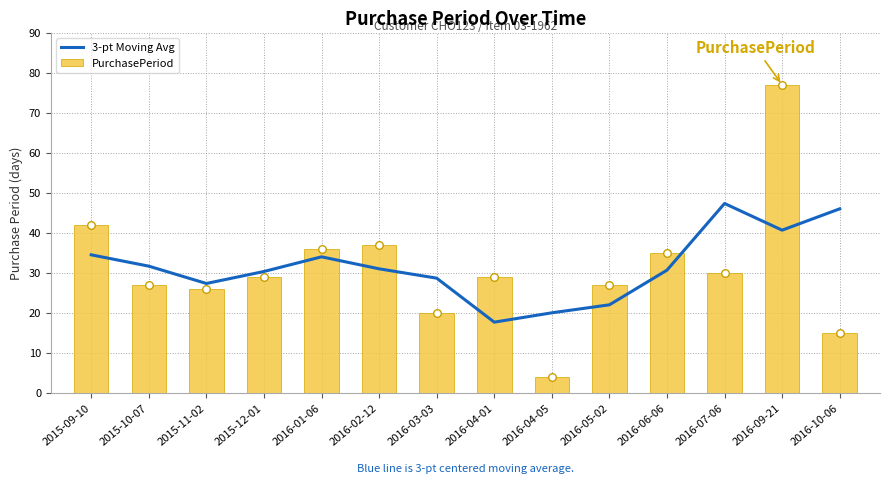

Which series has the widest spread of Y values?

PurchasePeriod